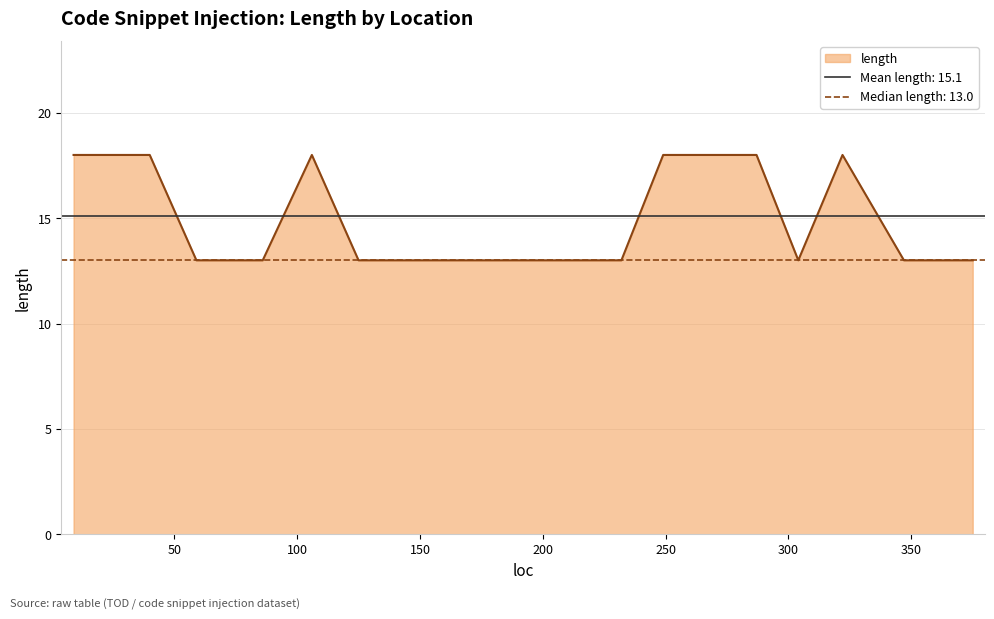

How many points are lower than both their immediate neighbors (excluding endpoints)?

1